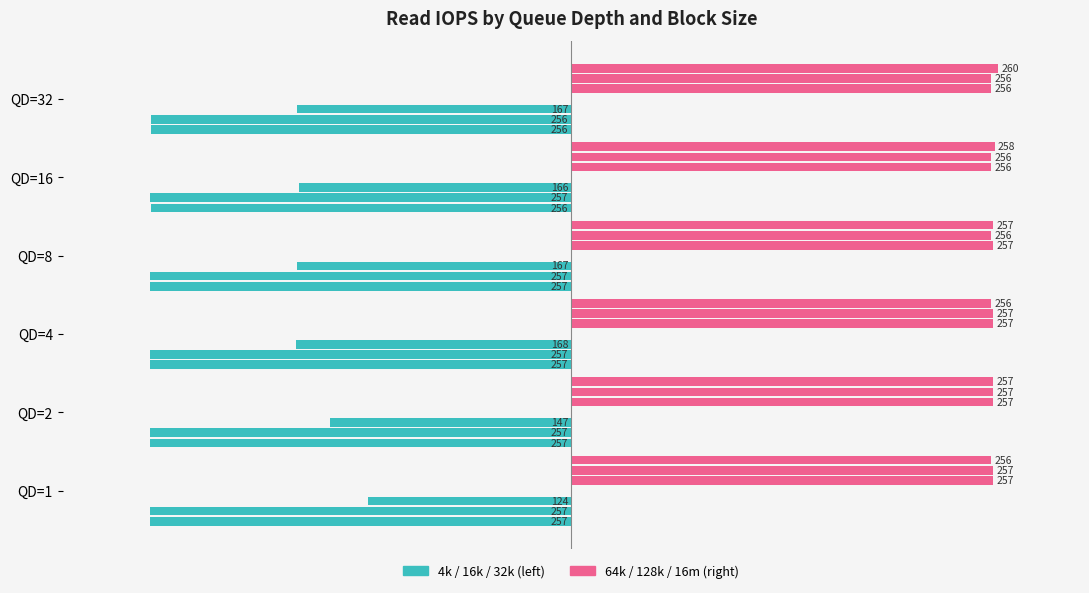

True or false: 64k has a value of 256 at 4.

True